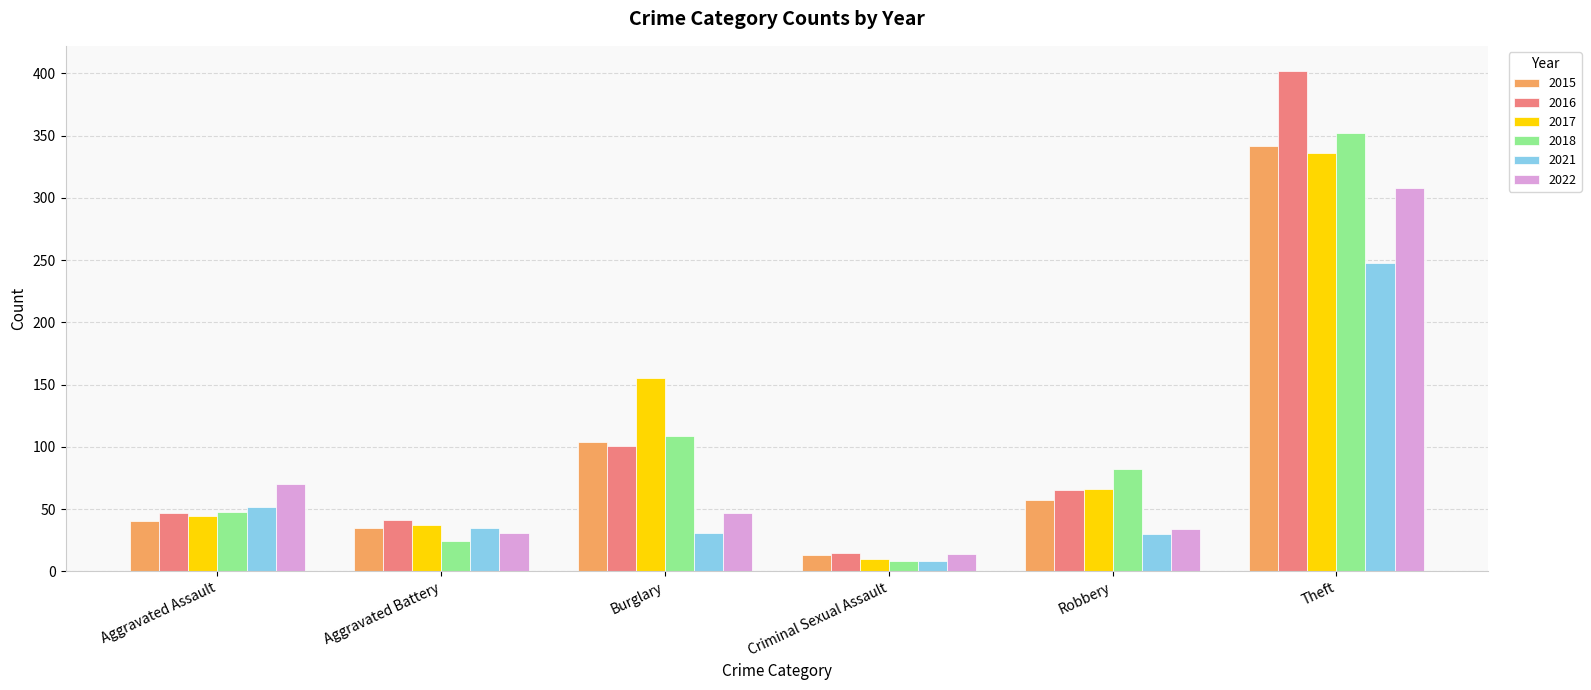

What is the average value of the 2022 series?

84